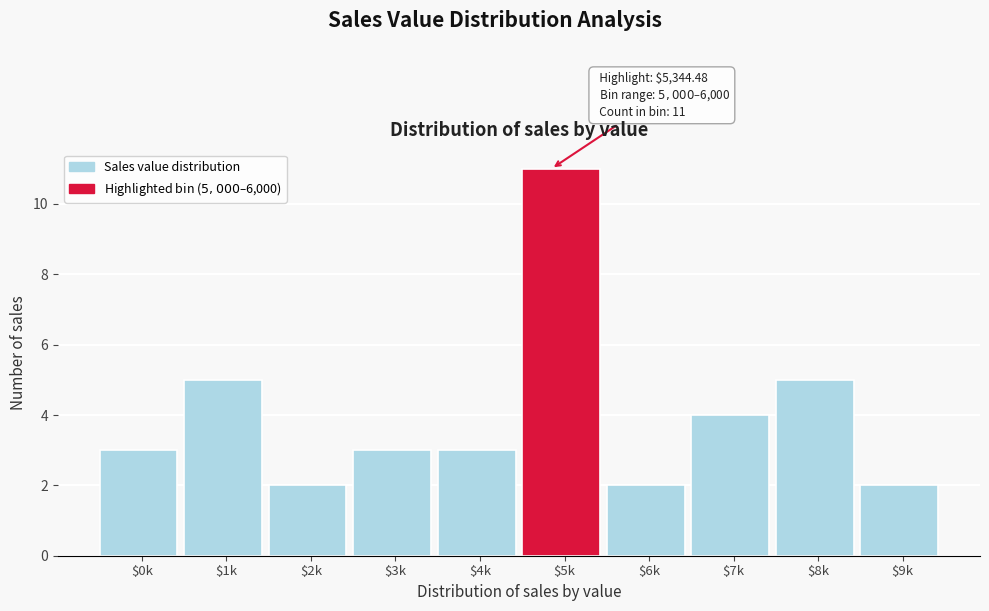

Reading left to right, list all the values displayed in this chart.

3	5	2	3	3	11	2	4	5	2